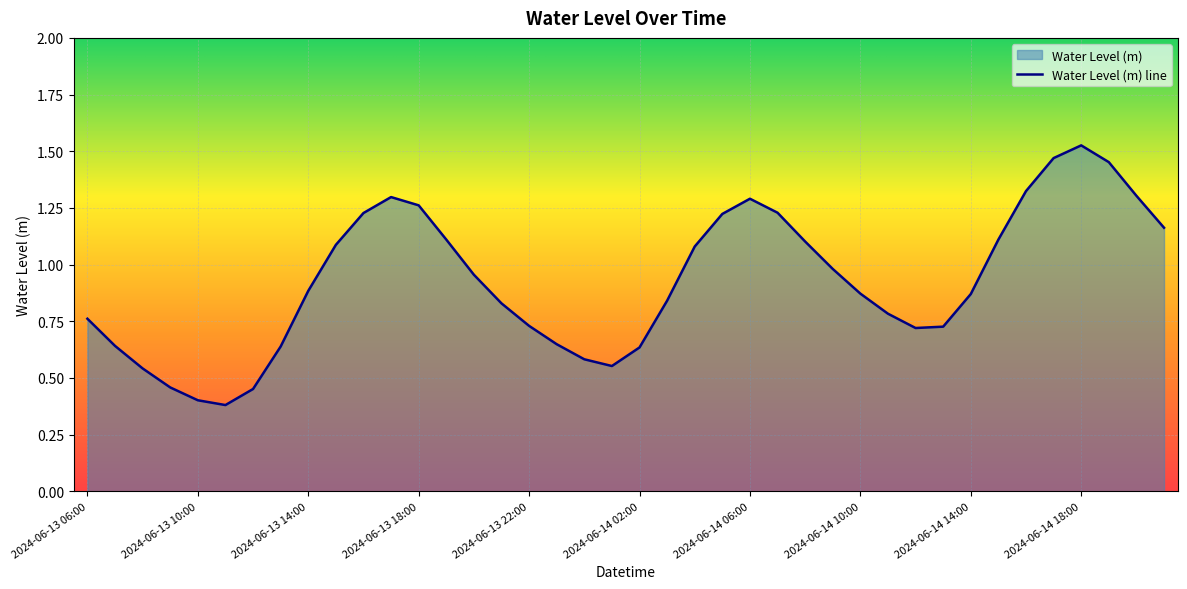

Where is the first local minimum?

2024-06-13 11:00